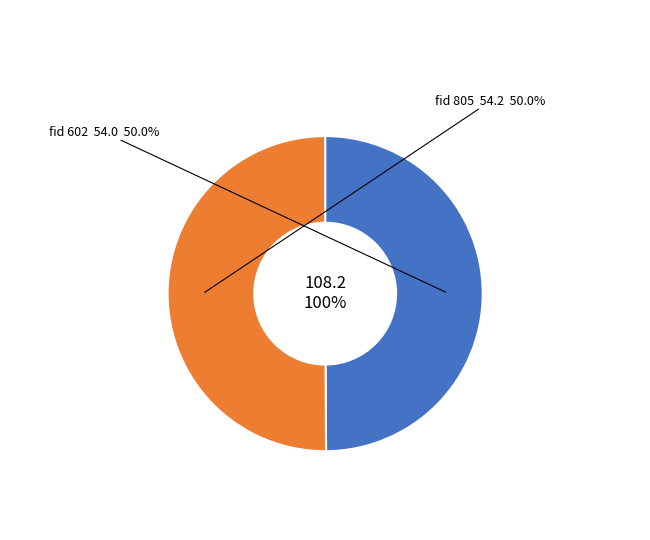

To the nearest percent, what is the combined percentage of 602 and 805?

100%